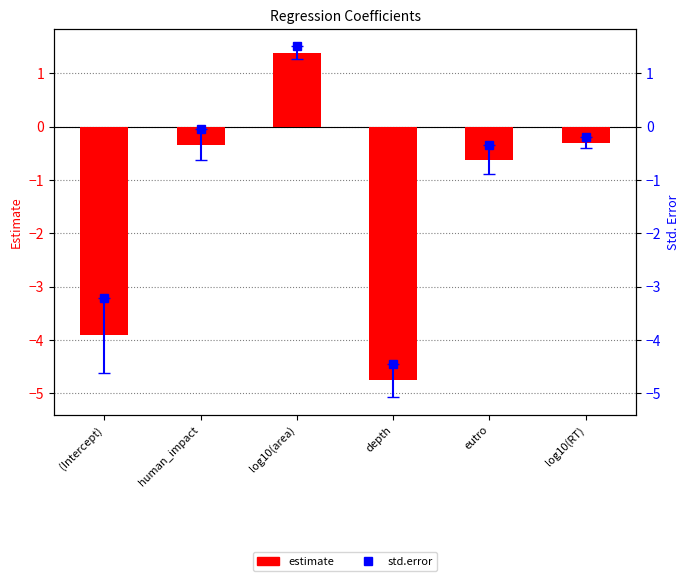

What is the average value?

-1.4